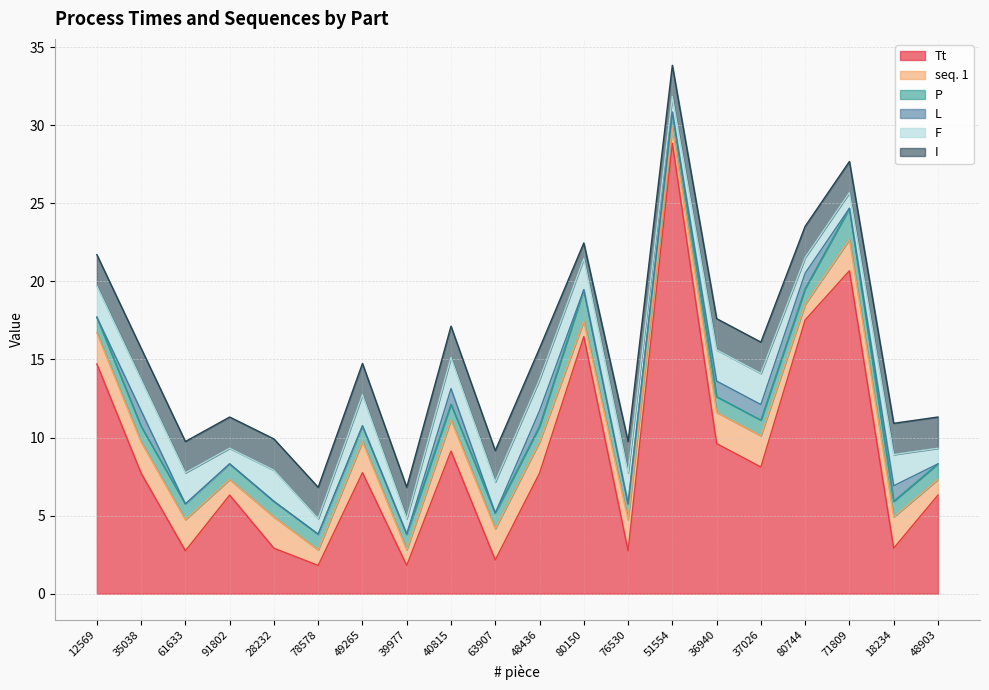

At how many categories does at least one series exceed 23?

1